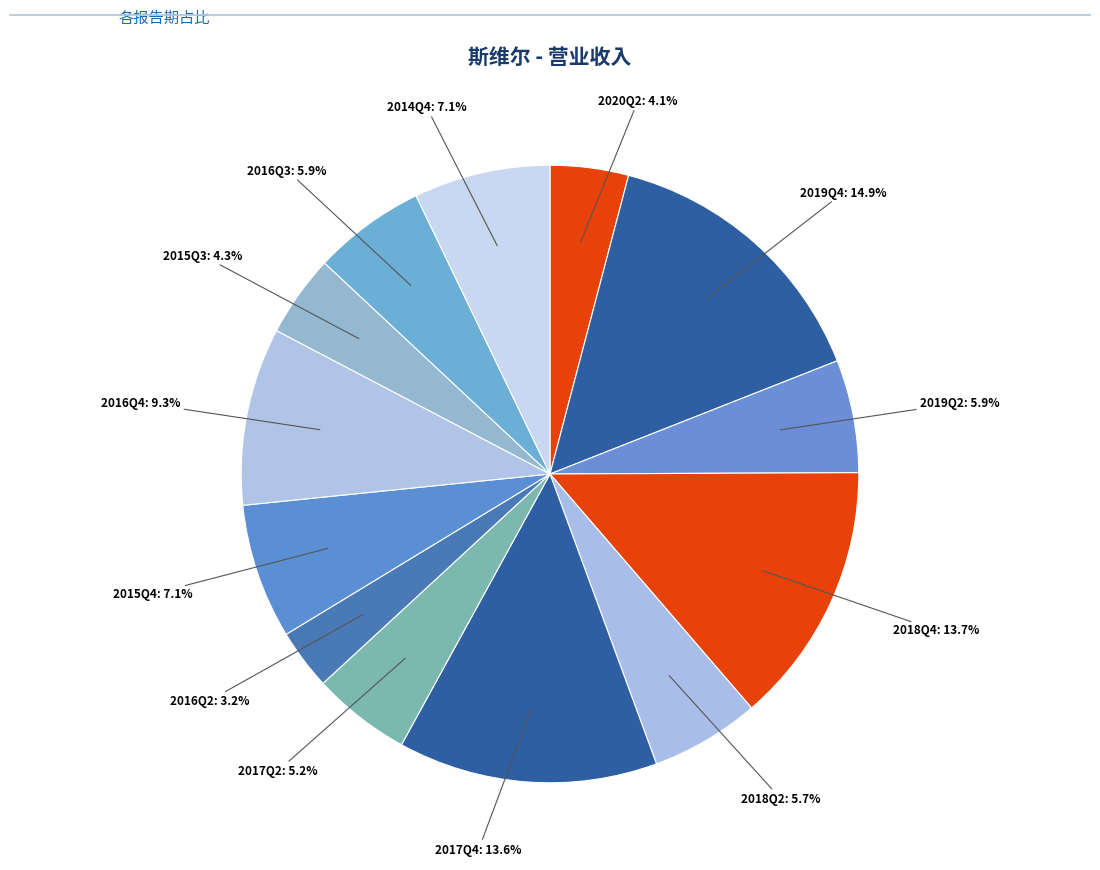

To the nearest percent, what is the average slice percentage?

8%